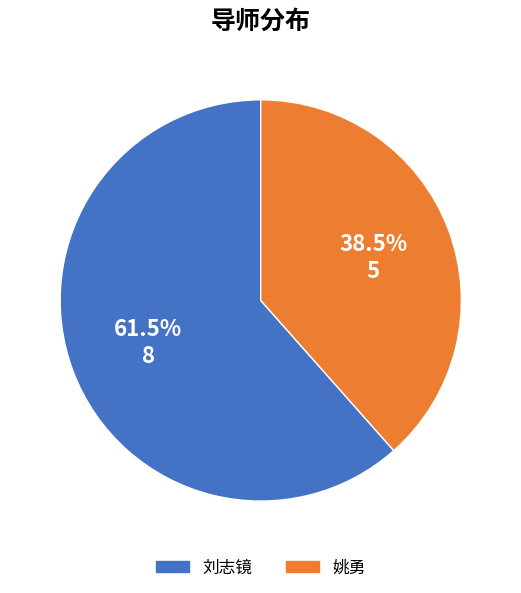

Does 刘志镜 account for over 50% of the chart?

Yes